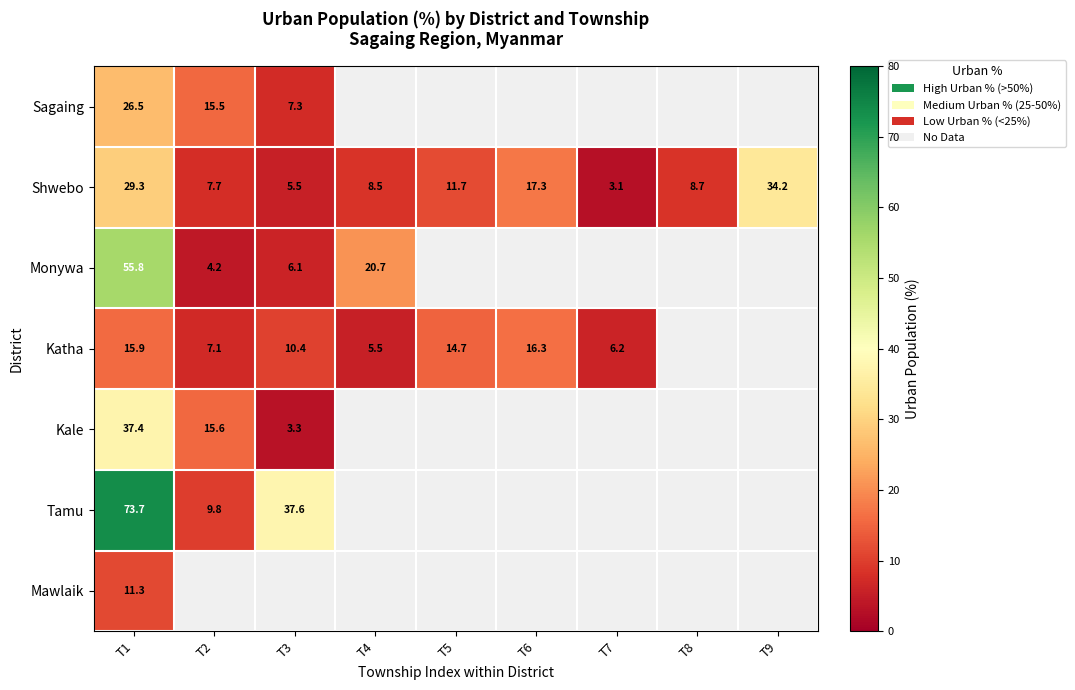

At which category does the chart reach its peak across all series?

T1